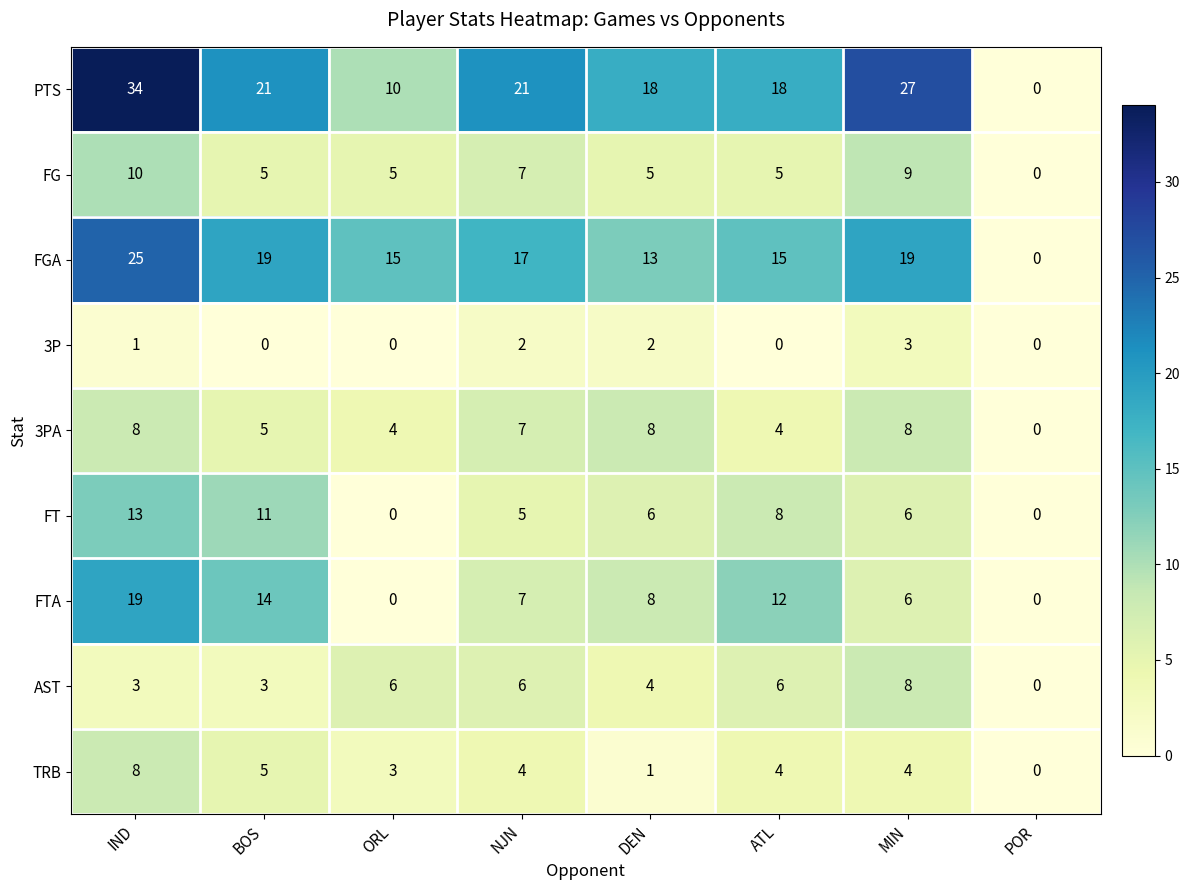

Between BOS and ORL, which series saw the biggest shift?

FTA